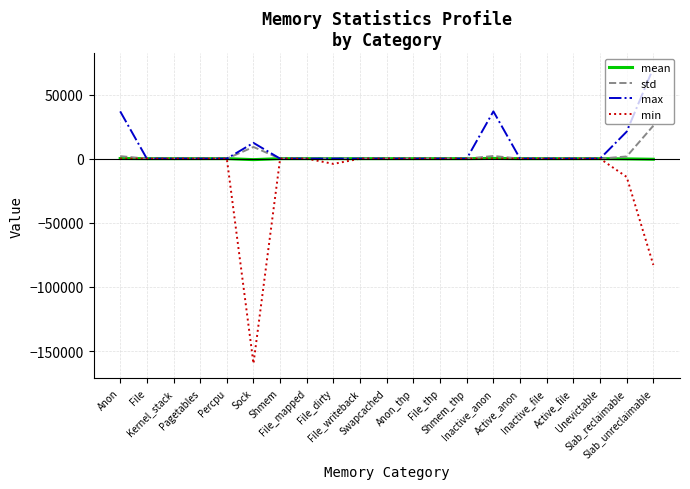

Which series has the largest range (max minus min)?

min